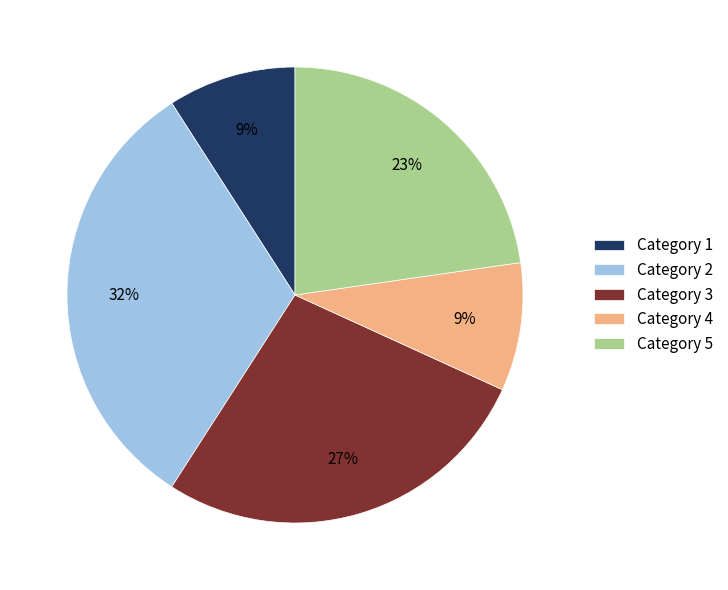

What is the largest slice in the pie chart?

Category 2